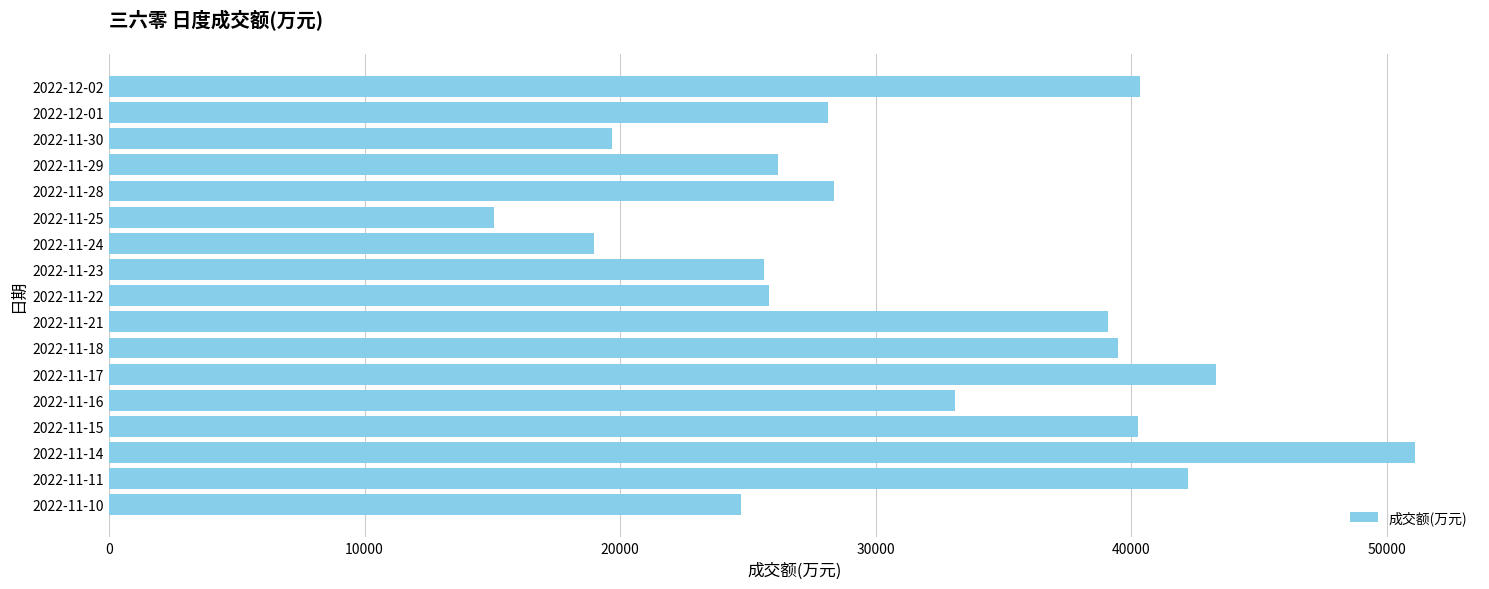

The value at 2022-11-14 is 51082. True or false?

True